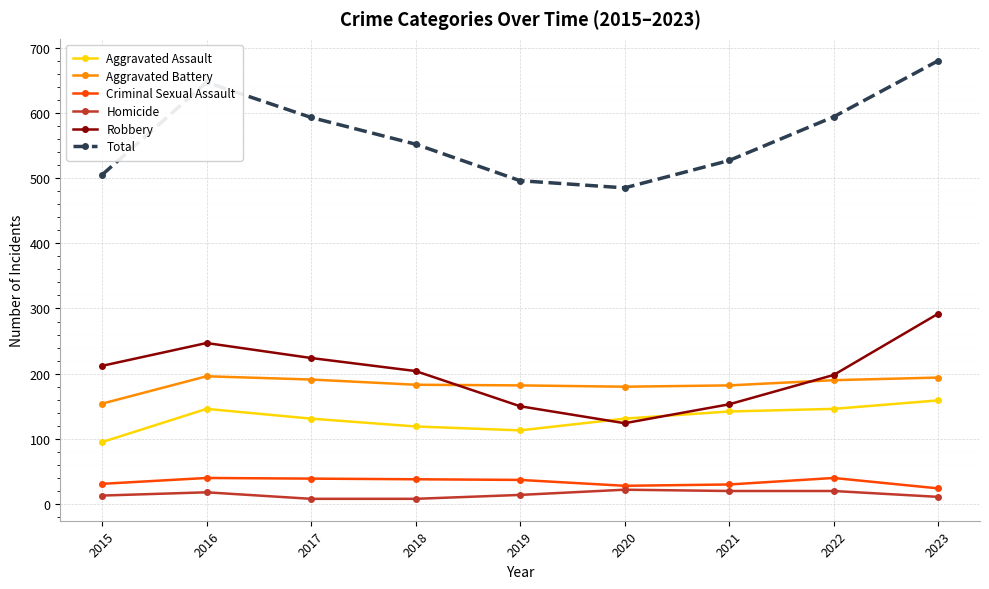

Does the chart have visible grid lines?

Yes